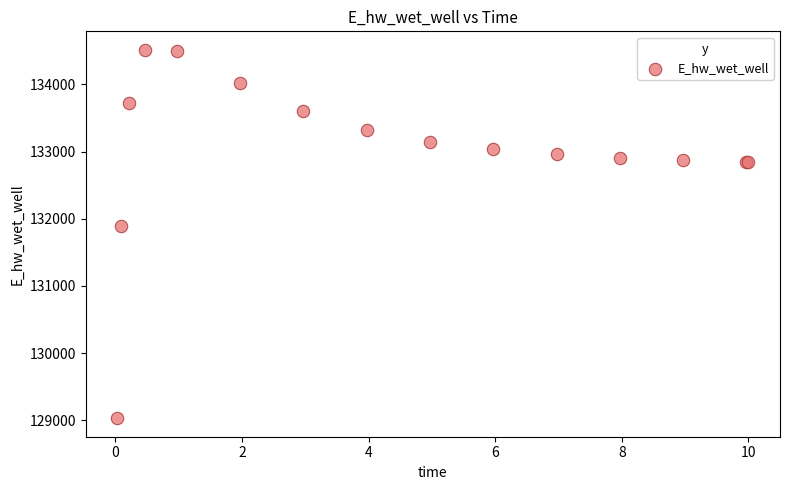

What Y value in the scatter plot is closest to 131773?

131892.2